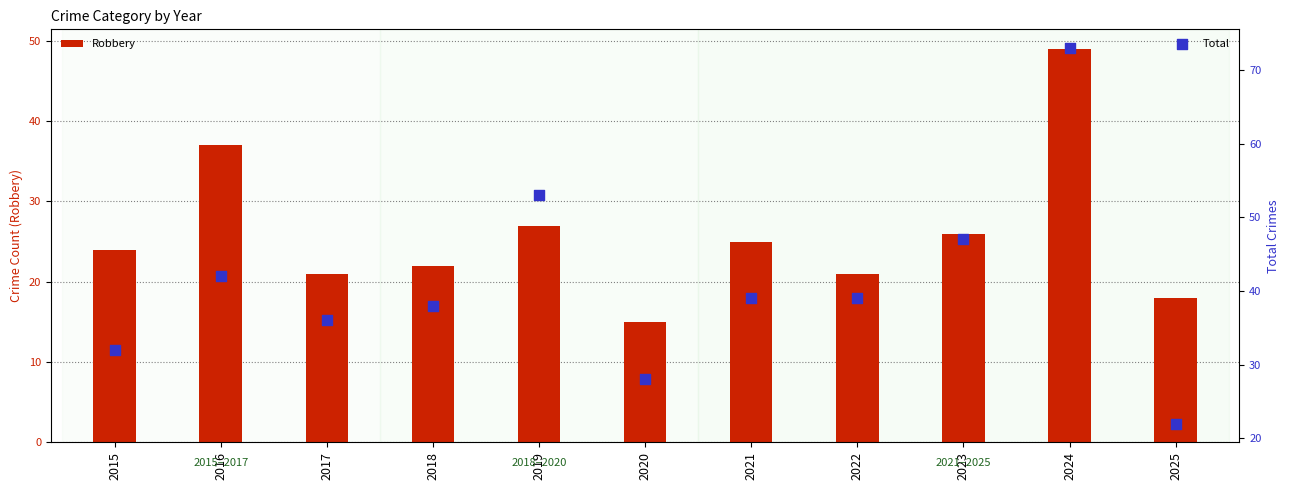

At which category is the sum across all series the highest?

2024